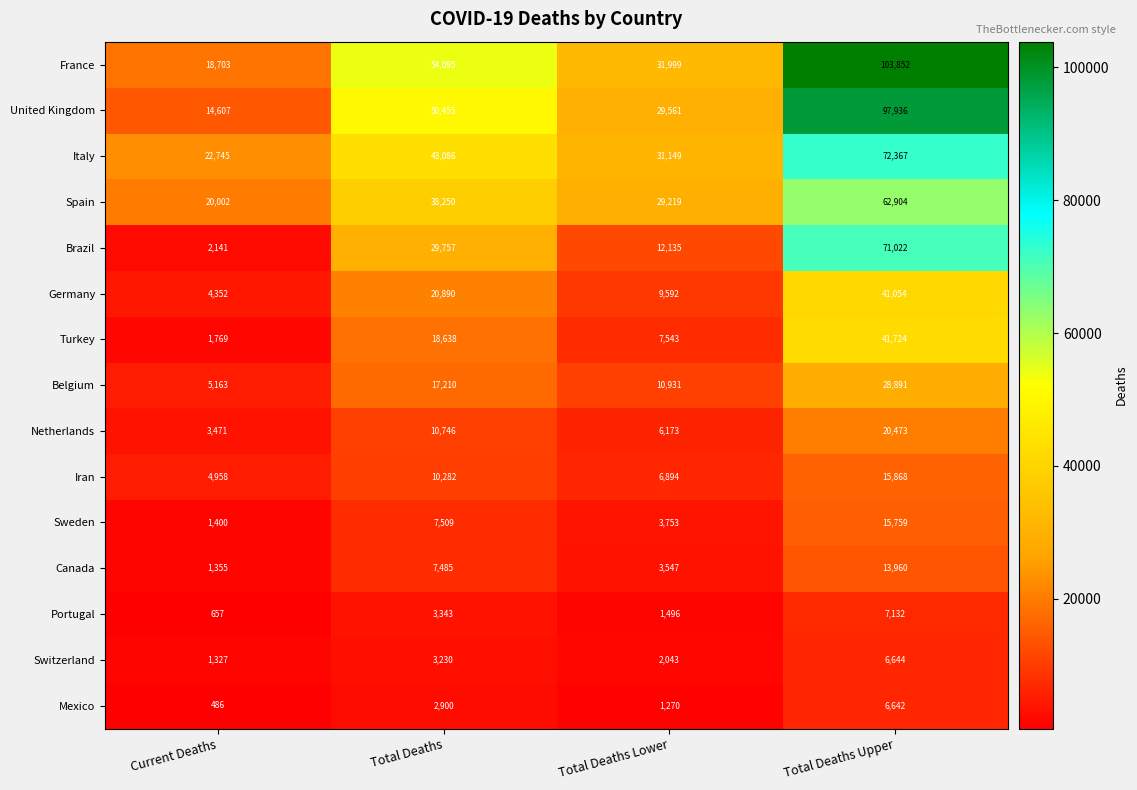

What is the total value across all series at Total Deaths?

317876